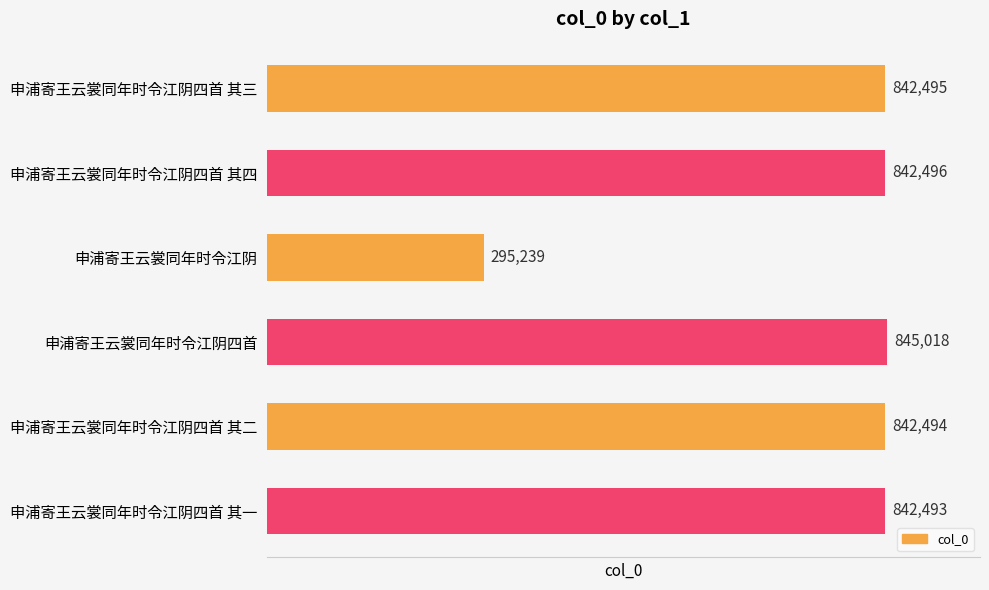

Which label corresponds to the smallest value in the chart?

申浦寄王云裳同年时令江阴